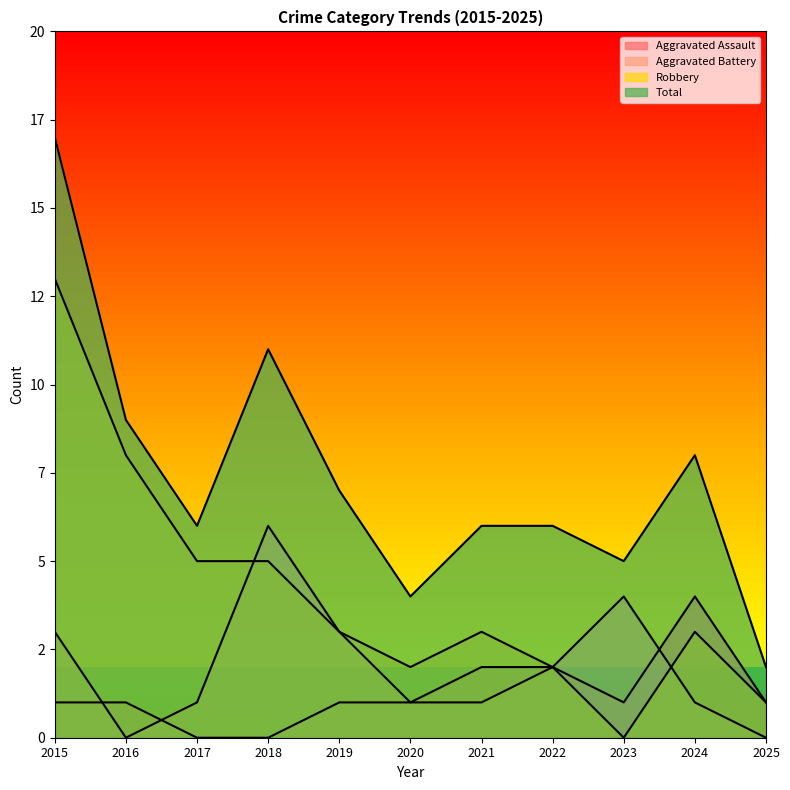

What is the difference between the second highest and minimum values in the Robbery series?

8